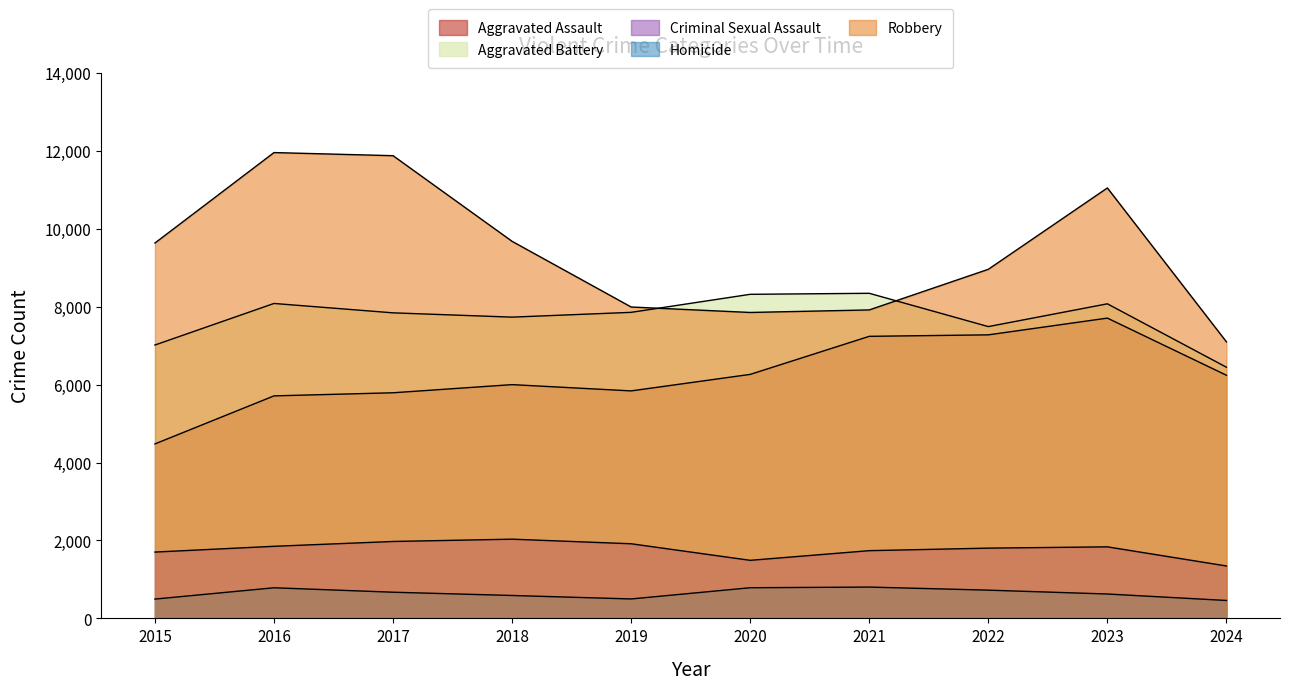

The Aggravated Battery series shows 7858 at 2019. True or false?

True